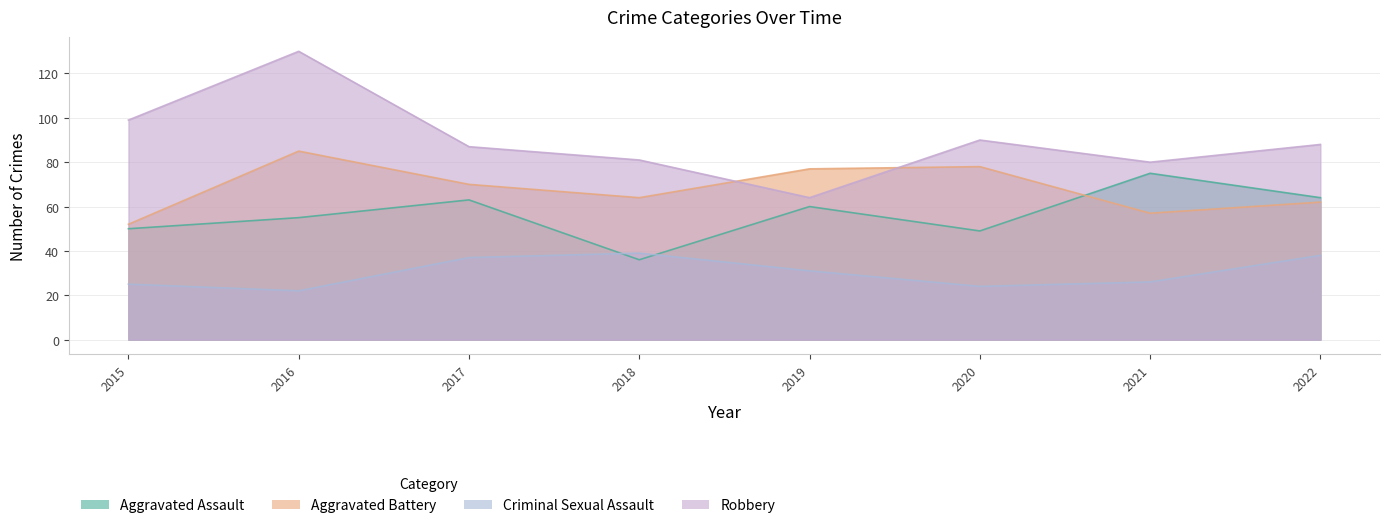

What is the sum of all Aggravated Assault values?

452